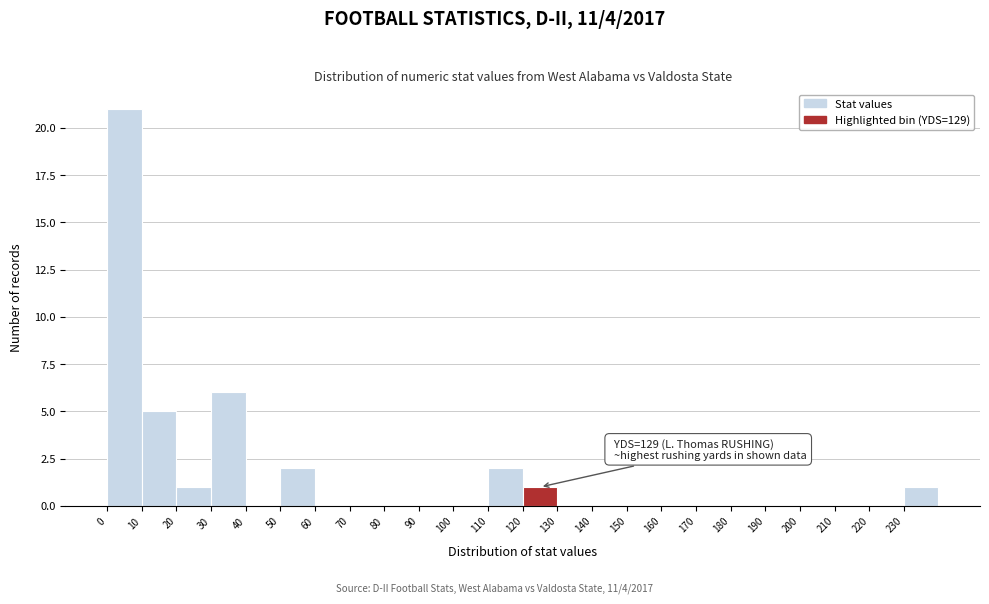

Over which range of the x-axis is the bar tallest?

0 to 10